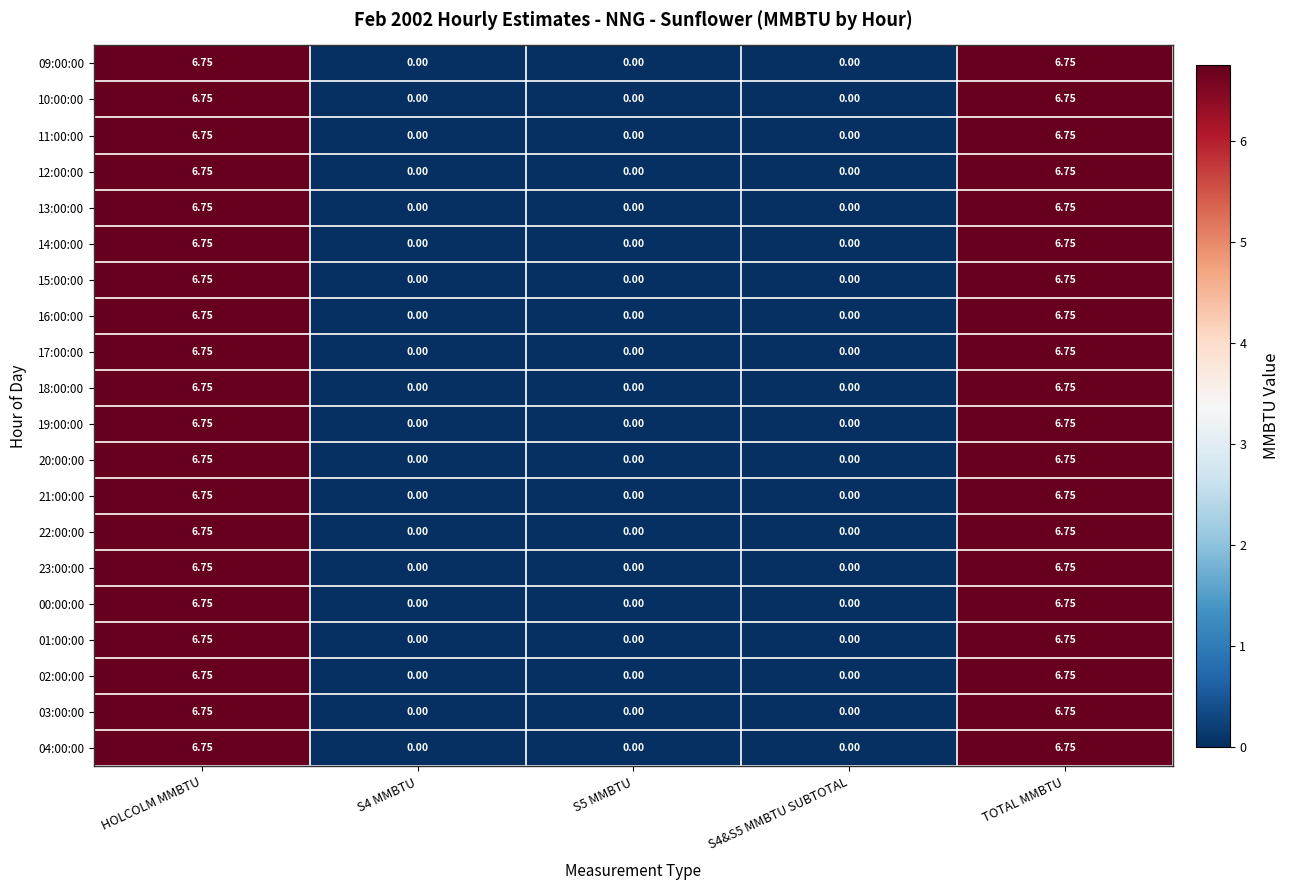

How many distinct data groups are displayed?

20